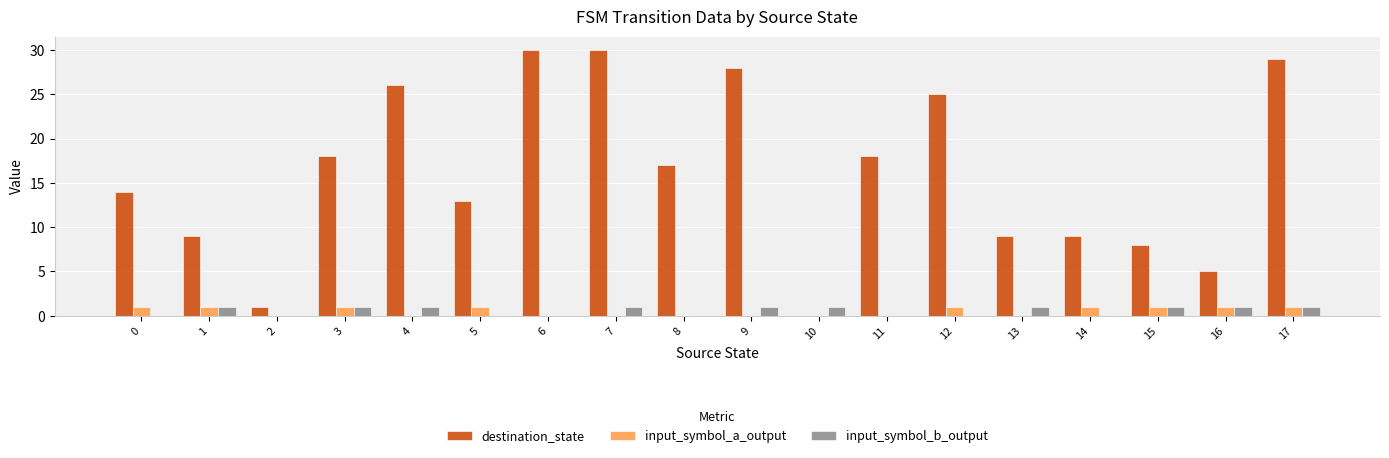

Is it true that destination_state equals 7 at 7?

False